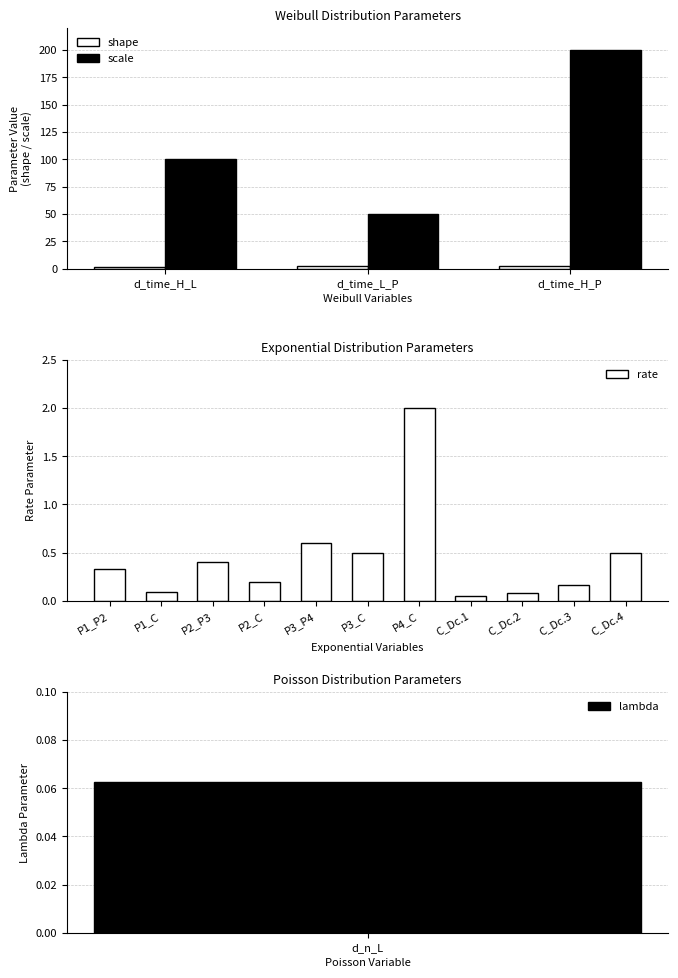

The shape series shows 0 at d_time_H_L. True or false?

False